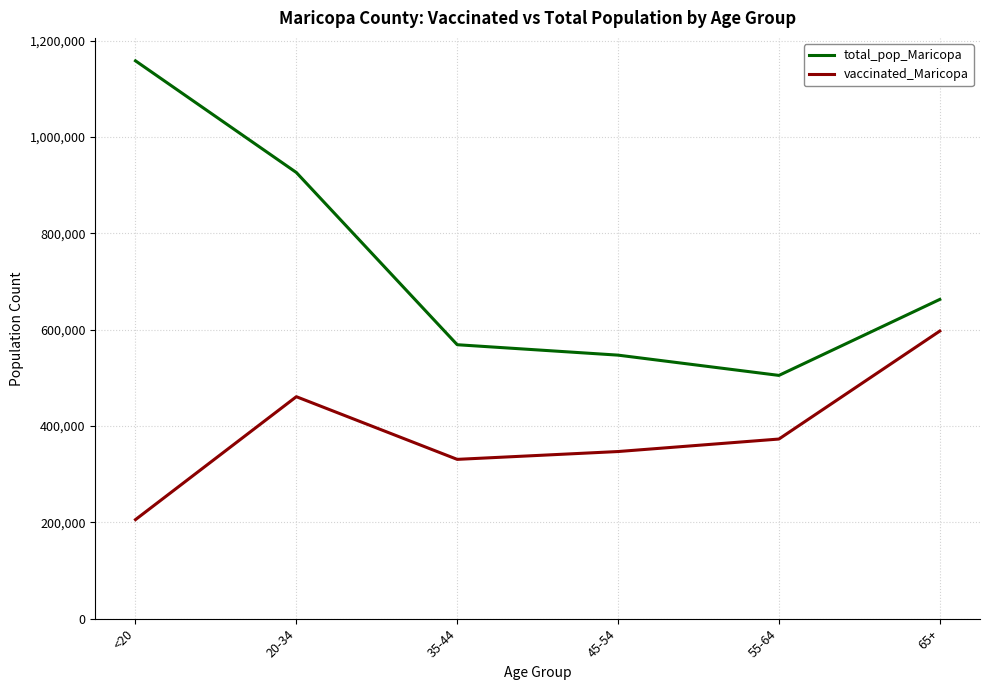

How many interior local valleys does the vaccinated_Maricopa series have?

1